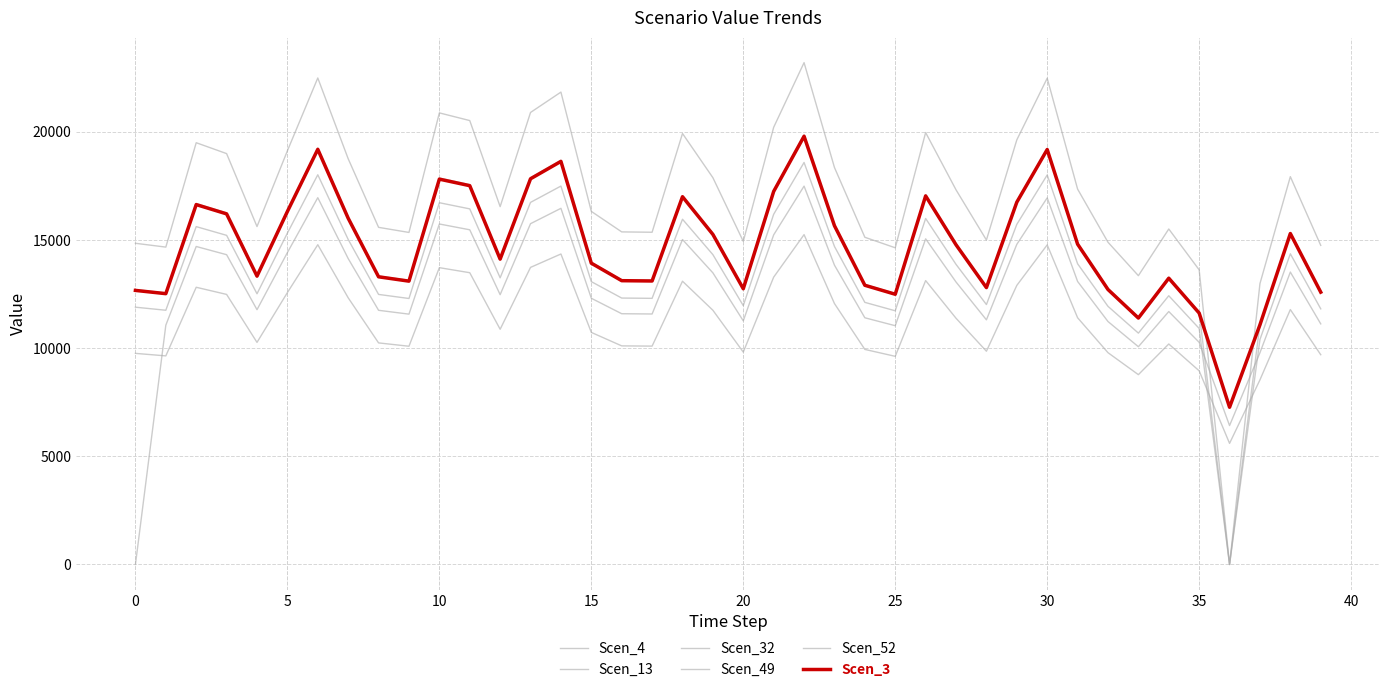

Is this an area chart (filled region under the line)?

No